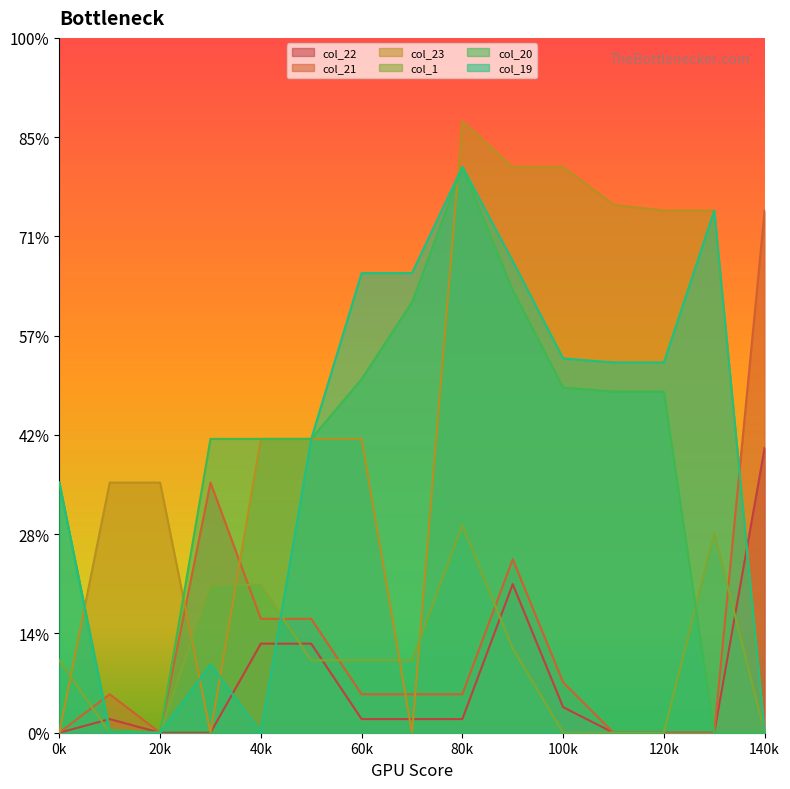

True or false: col_20 and col_19 intersect in this chart.

False